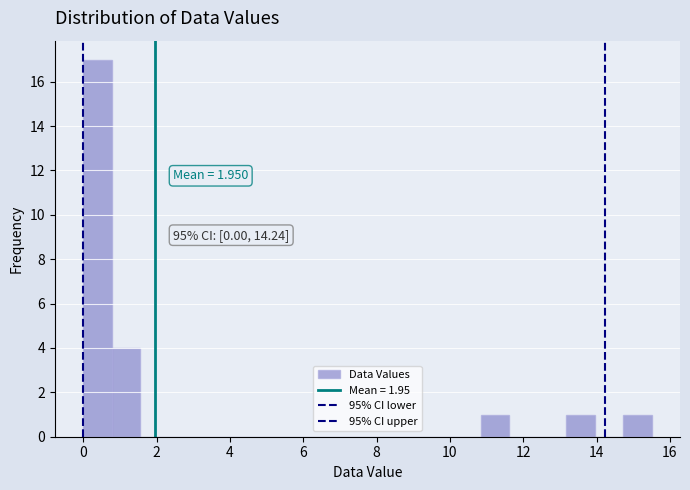

Around what value on the x-axis is the tallest bar? Give the approximate position of its centre, as read against the axis.

0.4